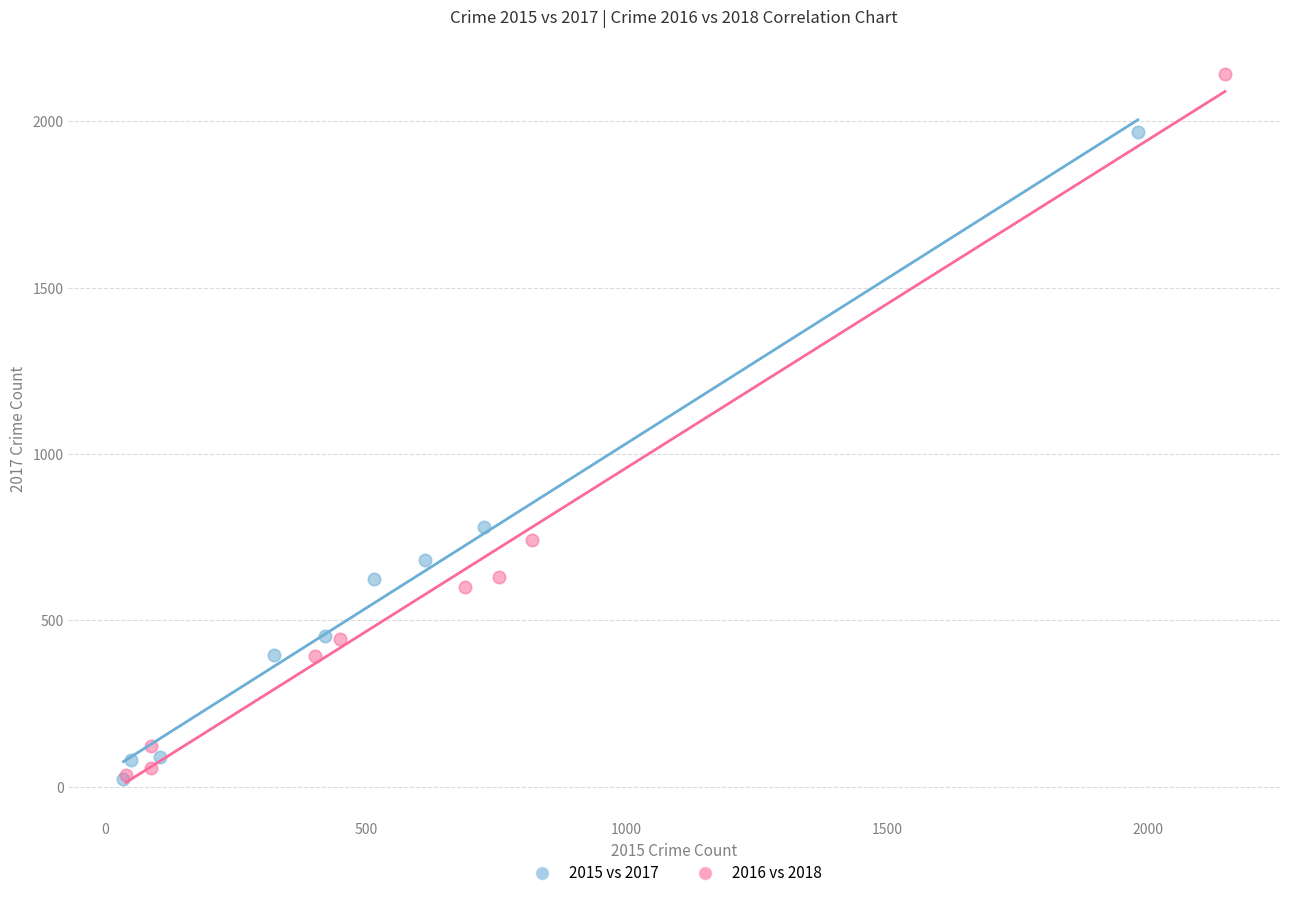

Which series has the largest Y range (max minus min)?

2016 vs 2018